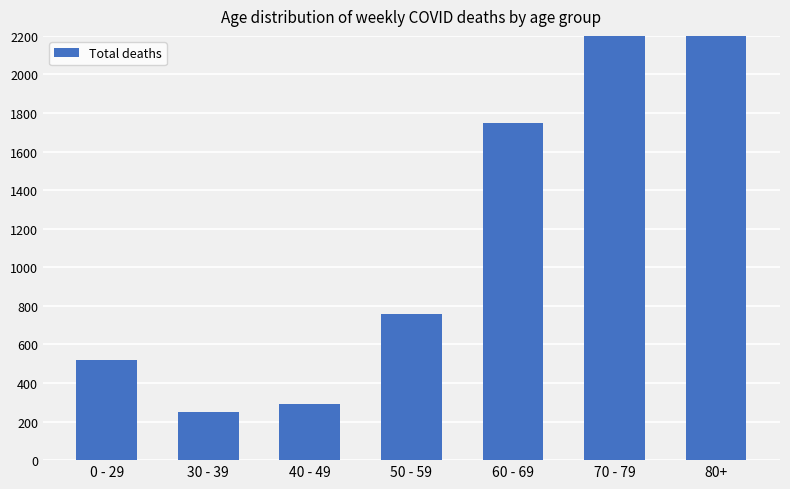

What is the sum of the values at 0 - 29 and 70 - 79?

3936